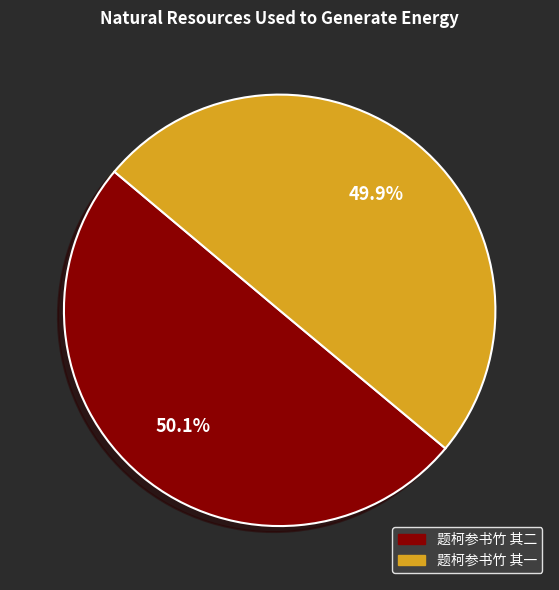

Do 题柯参书竹 其一 and 题柯参书竹 其二 together represent more than half of the pie?

Yes